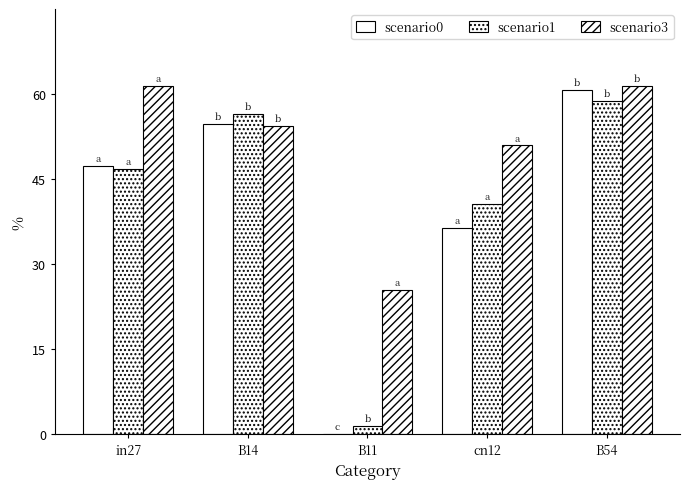

Count the number of data series in this chart.

3